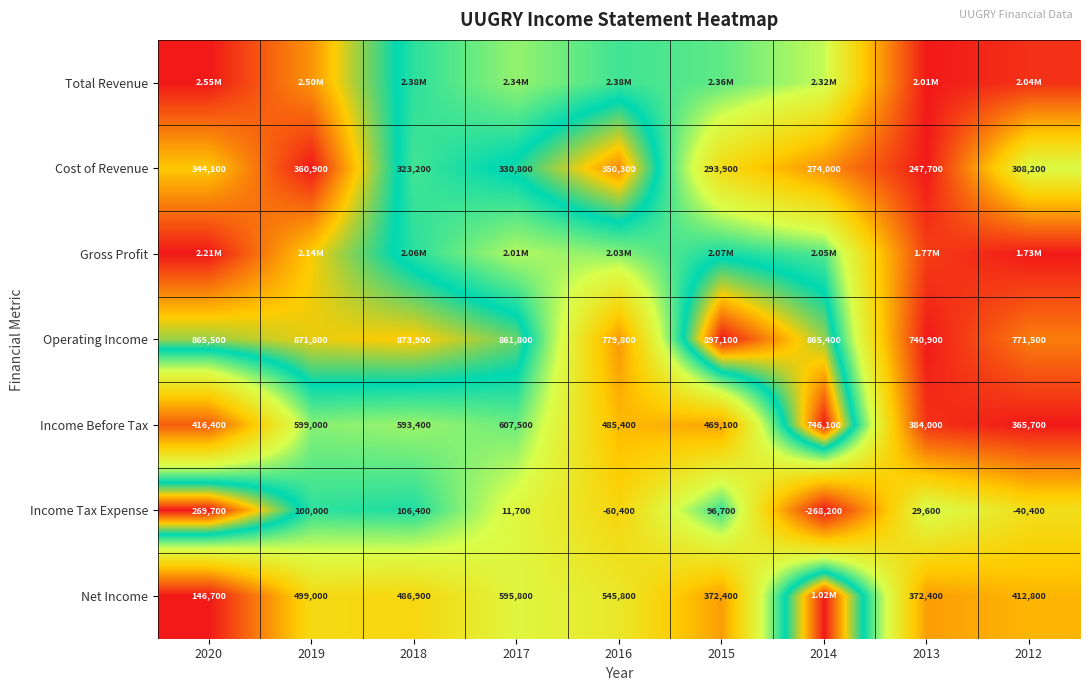

True or false: Income Tax Expense has a value of 0.9 at 2013.

False